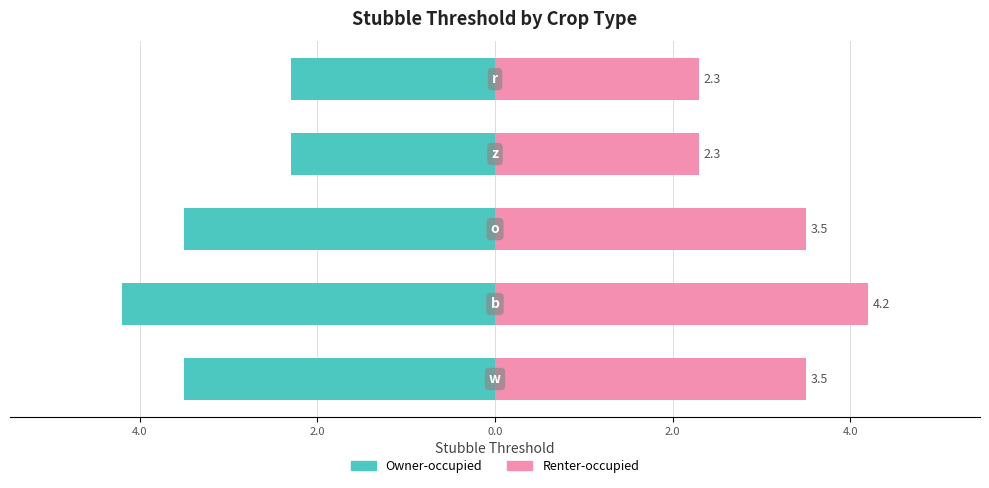

What is the highest value of the Owner-occupied series?

-2.3